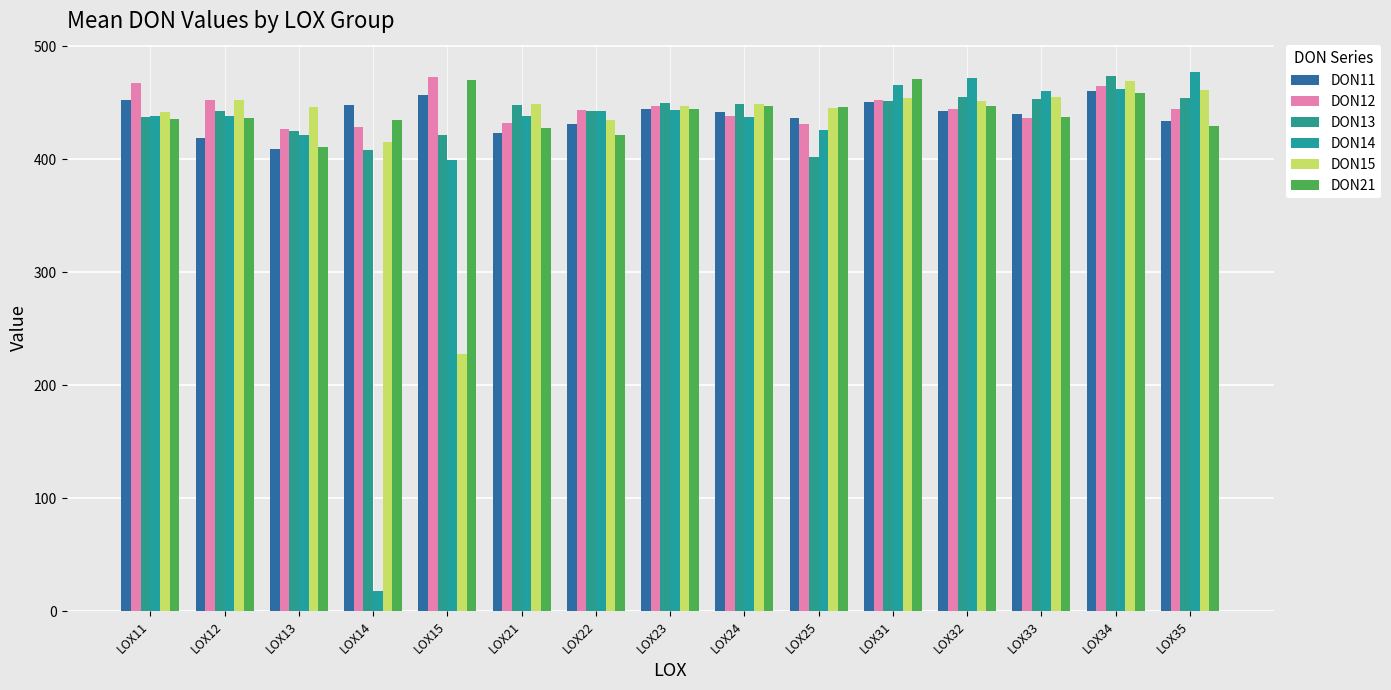

Reading right to left, what are all the values shown in this chart?

DON11: 433.8	460.5	440.1	442.9	450.6	436.9	441.8	444.7	431.1	423.3	456.6	448.1	409.3	419.3	452.6
DON12: 444.4	465.1	436.3	444.5	452.6	430.9	438.1	447.3	443.5	432.1	472.9	428.4	426.4	452.5	467.8
DON13: 454.5	473.6	453.2	455.0	451.7	402.2	449.3	450.2	443.2	447.9	421.7	408.2	424.9	442.5	437.1
DON14: 477.6	461.9	460.3	471.8	466.0	426.3	437.3	443.9	442.6	438.0	399.1	17.8	421.1	438.7	438.0
DON15: 461.0	469.1	455.4	451.9	454.6	445.1	448.6	447.0	435.0	449.0	227.7	415.3	446.4	452.8	442.1
DON21: 429.0	458.8	437.4	446.8	470.8	446.2	447.3	444.4	421.4	428.0	470.4	435.0	410.9	436.7	436.0